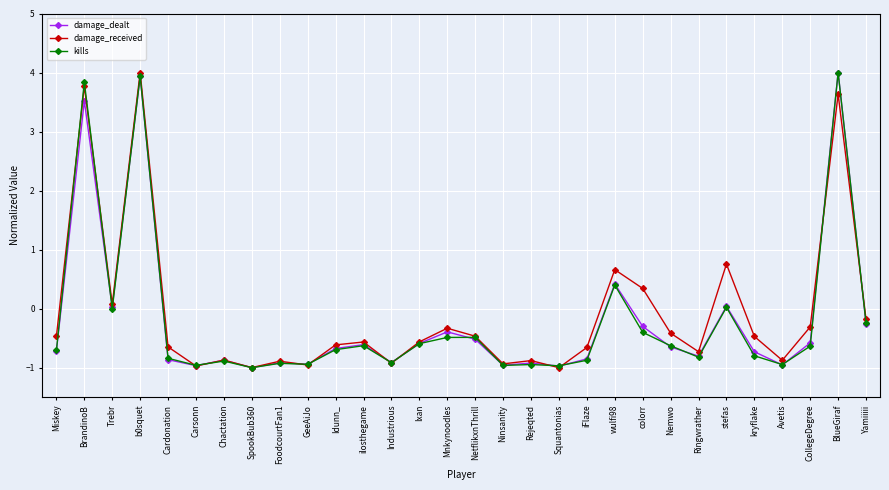

What is the label of the 28th point from the left?

CollegeDegree